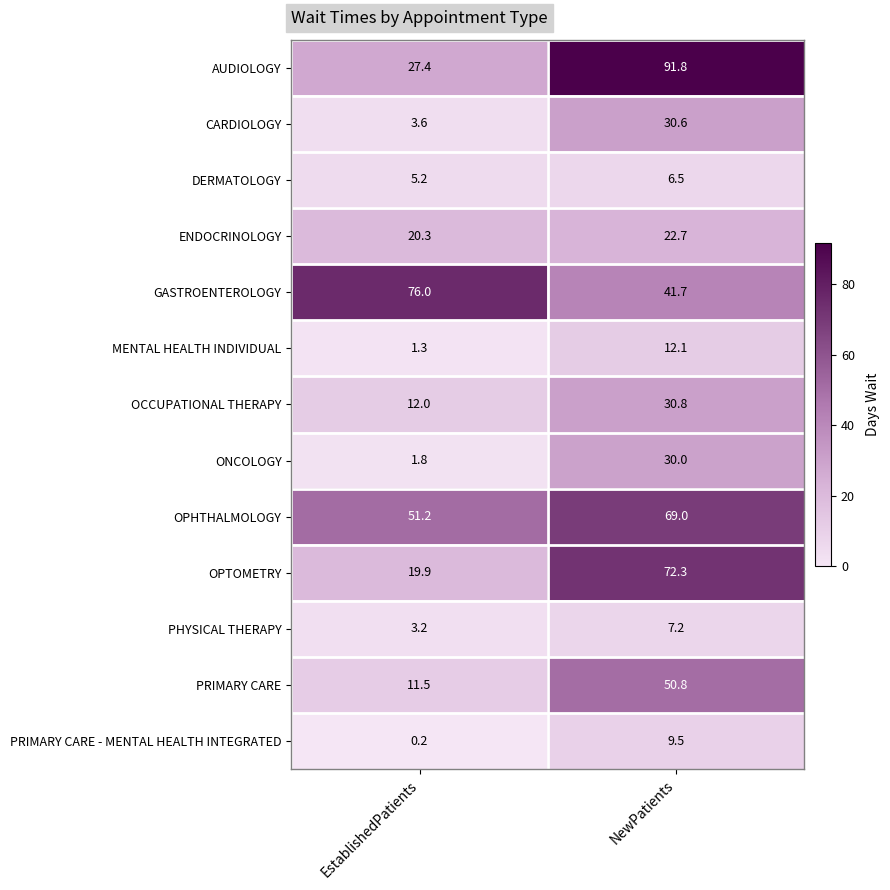

Rank the series by their maximum value, from lowest to highest.

DERMATOLOGY, PHYSICAL THERAPY, PRIMARY CARE - MENTAL HEALTH INTEGRATED, MENTAL HEALTH INDIVIDUAL, ENDOCRINOLOGY, ONCOLOGY, CARDIOLOGY, OCCUPATIONAL THERAPY, PRIMARY CARE, OPHTHALMOLOGY, OPTOMETRY, GASTROENTEROLOGY, AUDIOLOGY